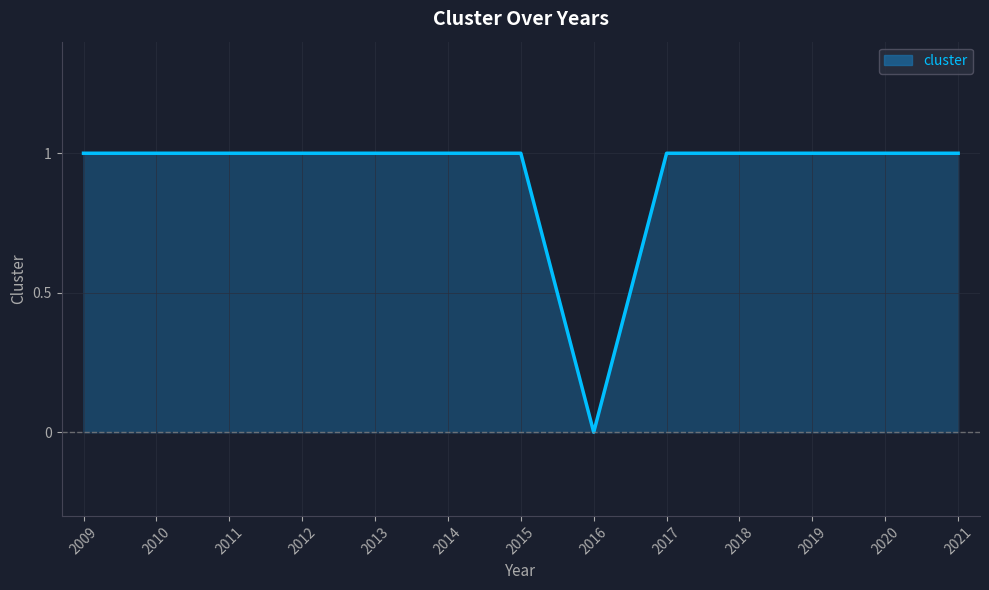

What is the greatest value displayed?

1